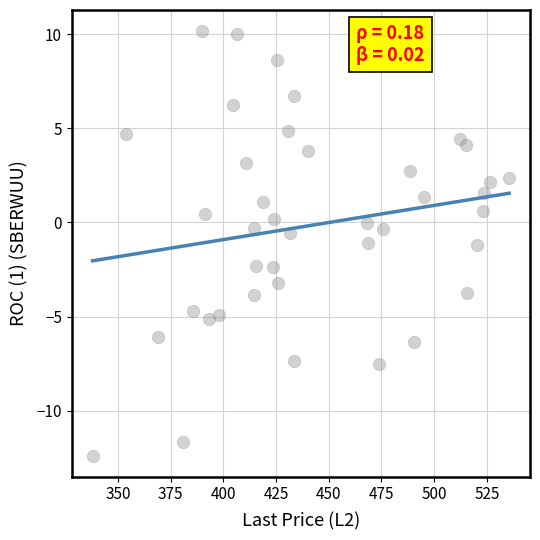

What is the range of Y values (max minus min)?

22.6